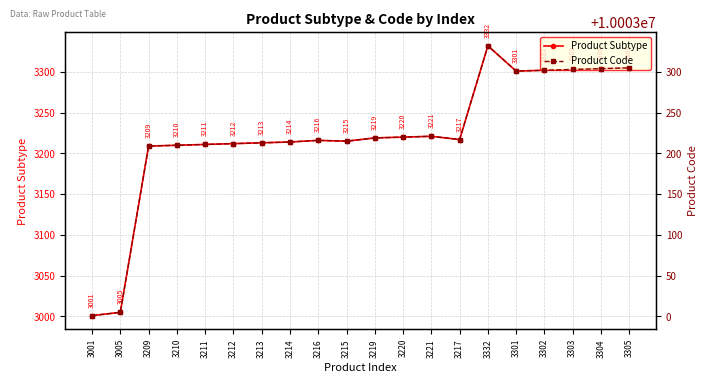

Is the value of Product Subtype at 3217 greater than the value of Product Code at 3001?

No